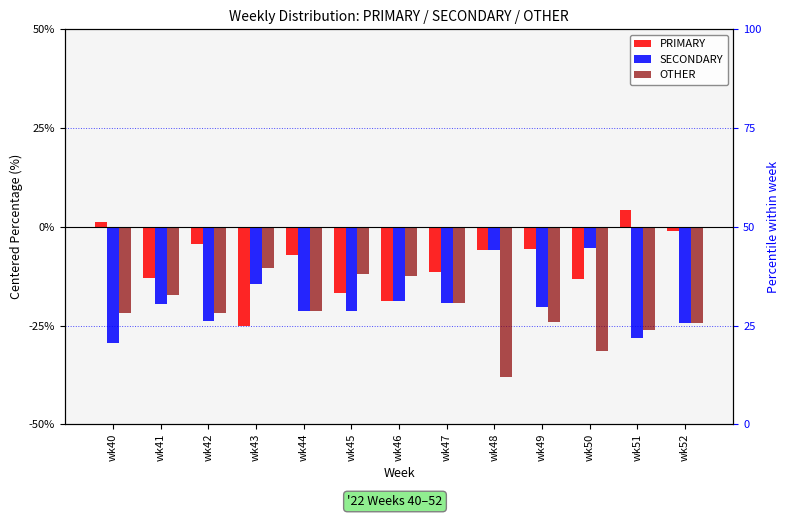

What is the value of the PRIMARY bar at the 8th from the left?

-11.5